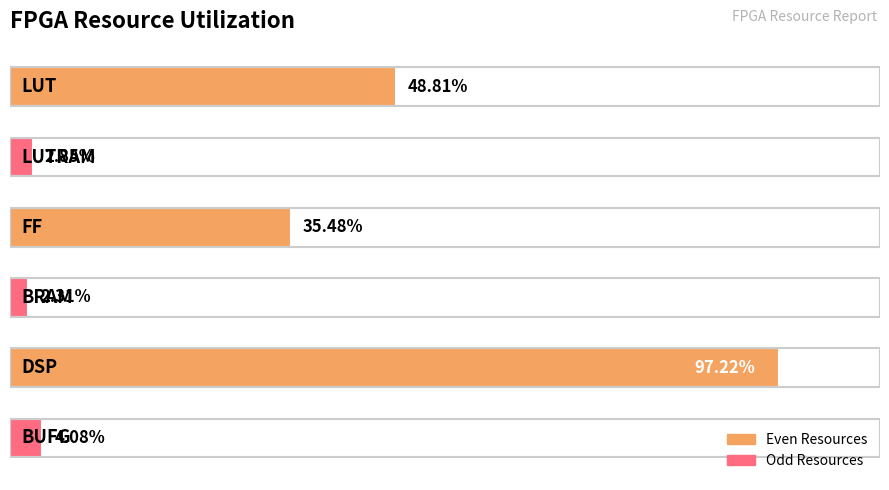

What is the greatest value displayed?

97.2